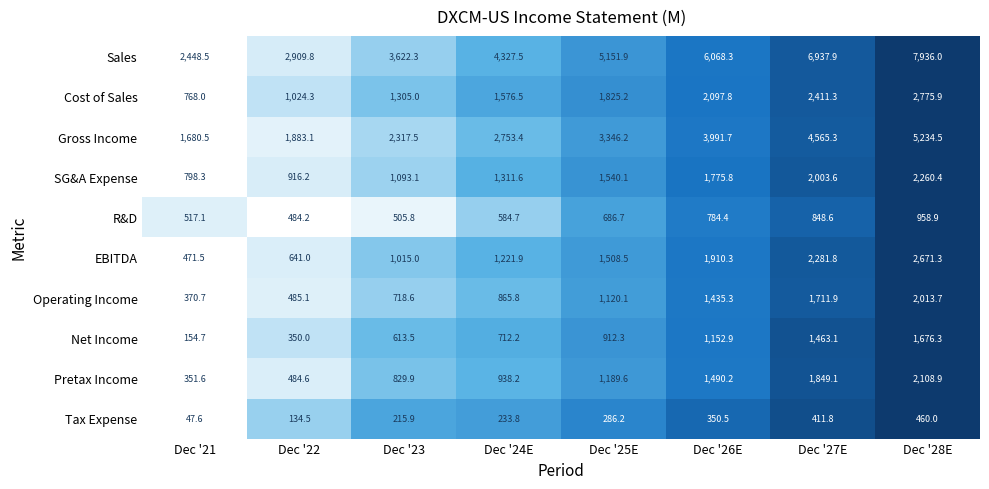

Rank the series by their maximum value, from lowest to highest.

Tax Expense, R&D, Net Income, Operating Income, Pretax Income, SG&A Expense, EBITDA, Cost of Sales, Gross Income, Sales